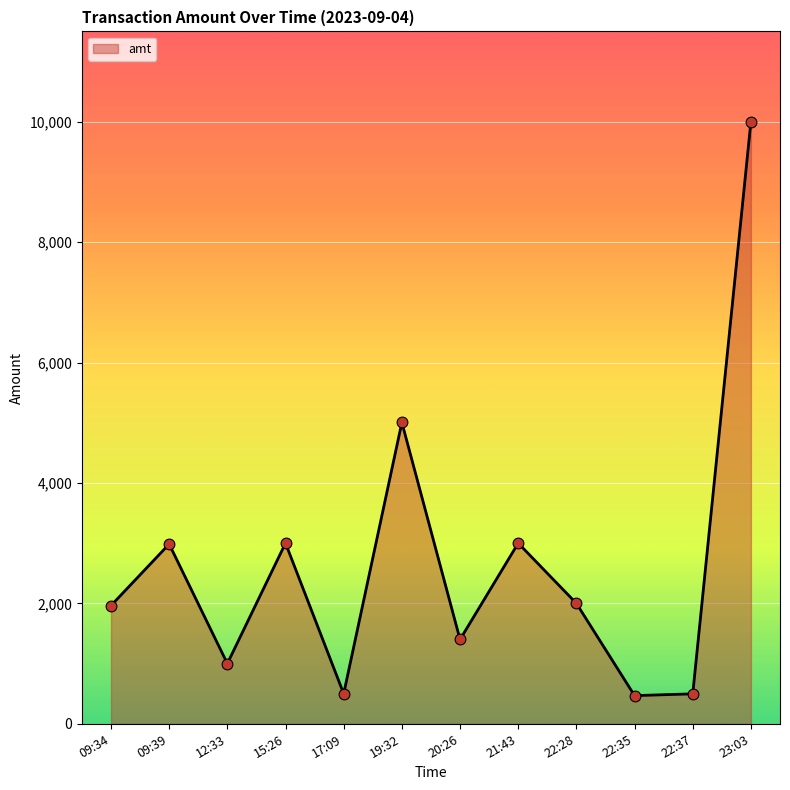

What is the ratio of the value at 17:09 to the value at 22:28?

0.2